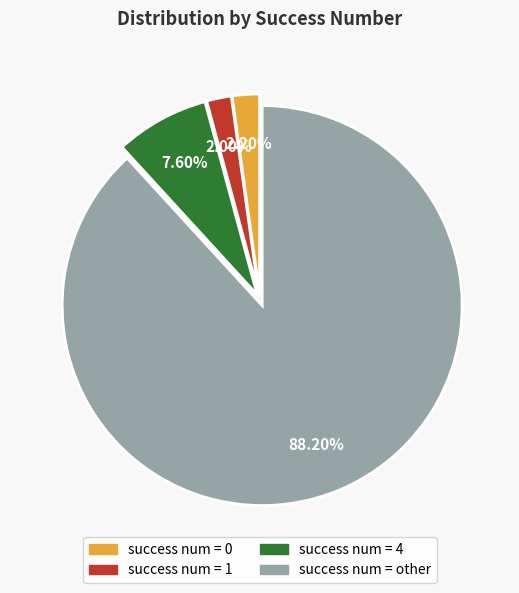

What is the ratio of the value at success num = 0 to the value at success num = 4?

0.3